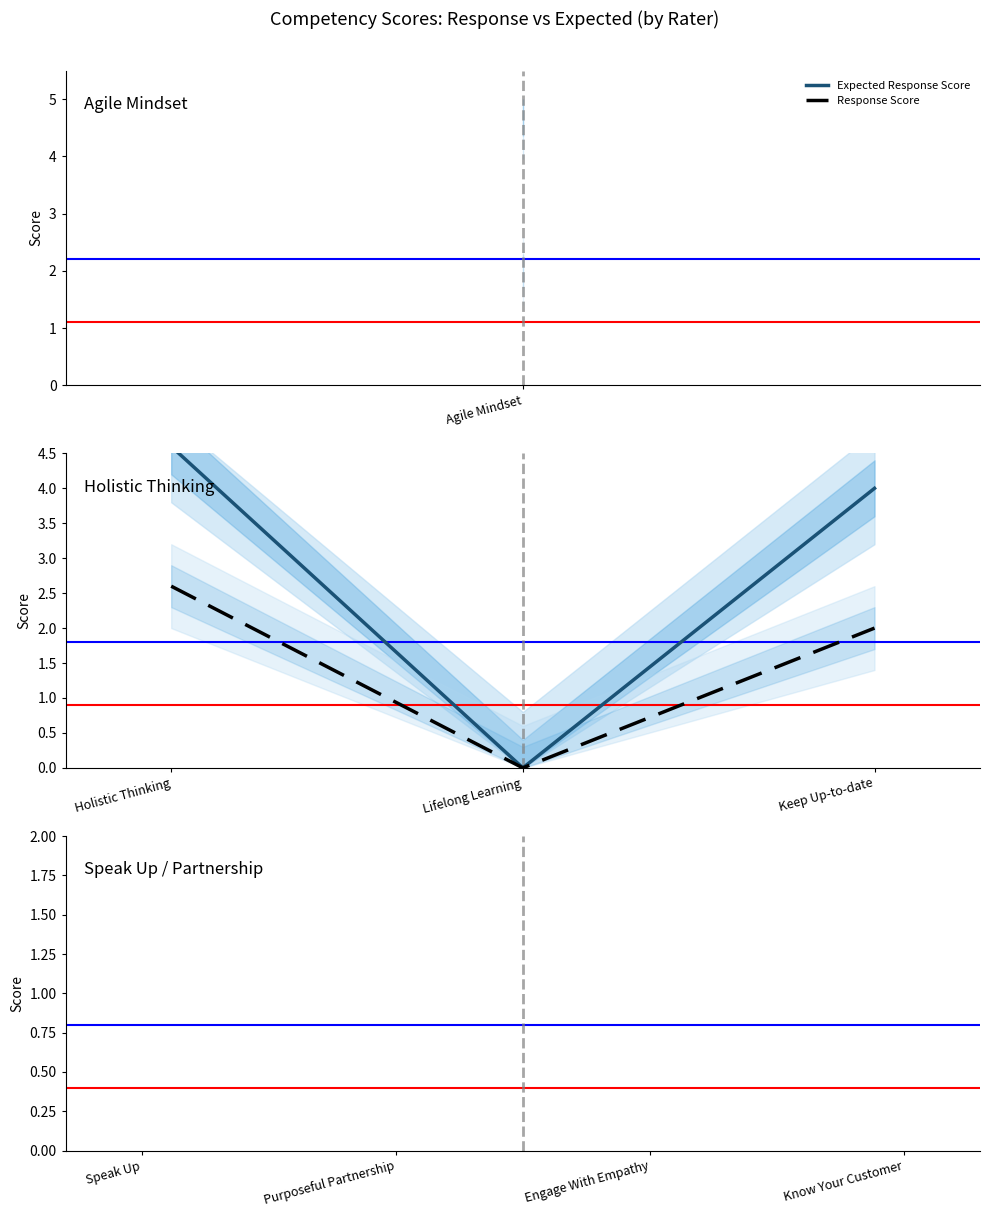

Which series has the largest total across all categories?

Expected Response Score